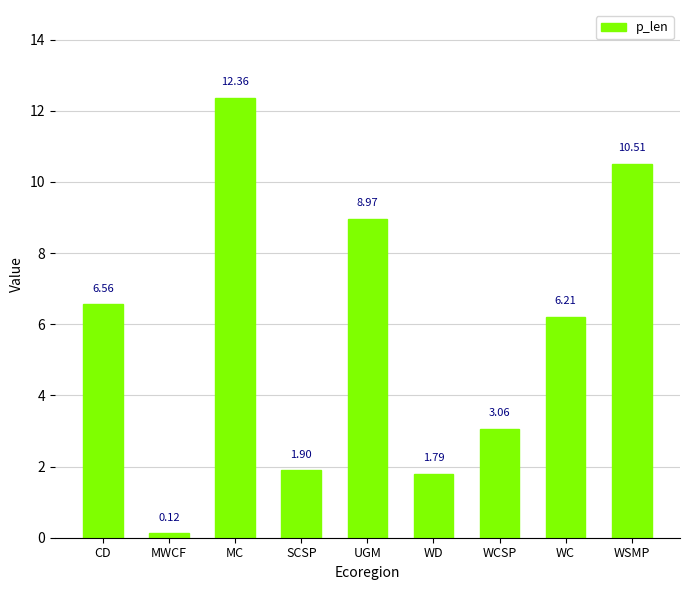

What is the change in value from WCSP to WC?

+3.1